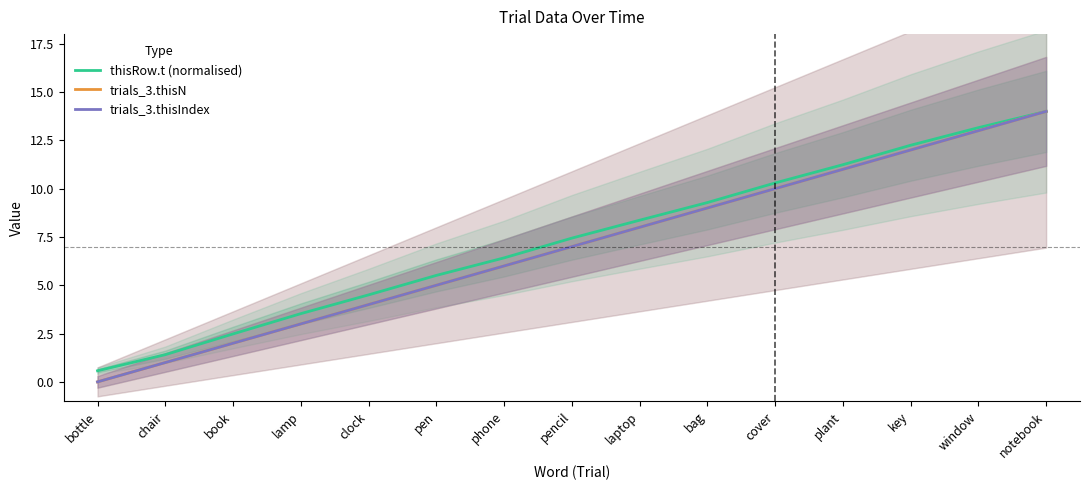

True or false: trials_3.thisIndex and trials_3.thisN cross at least once.

False